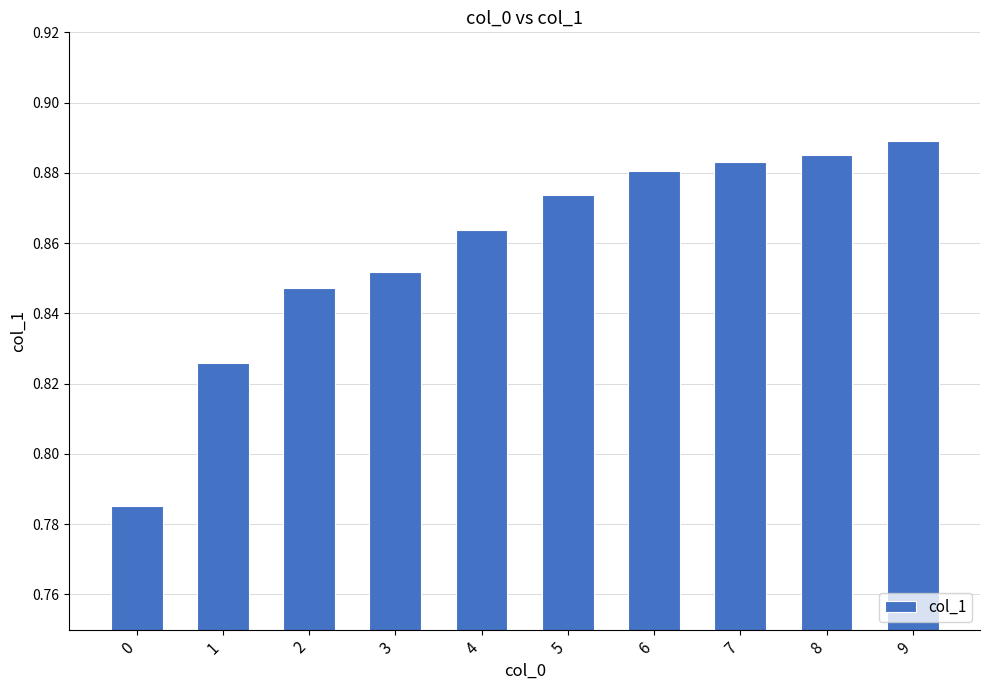

True or false: the data shows 0.5 at 4.

False